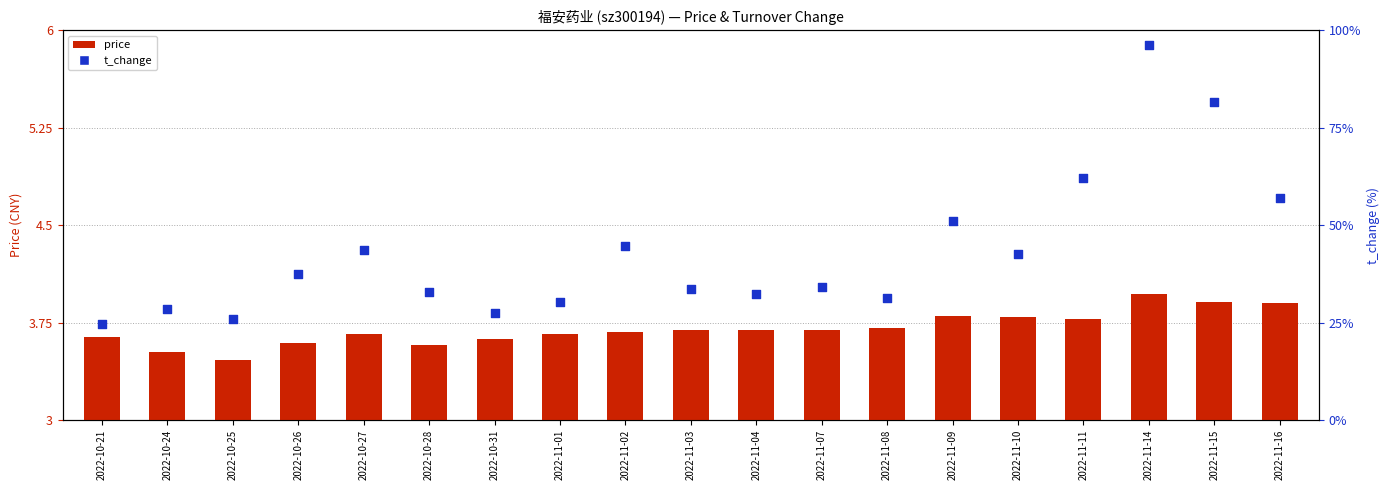

At which category is the sum across all series the highest?

2022-11-14